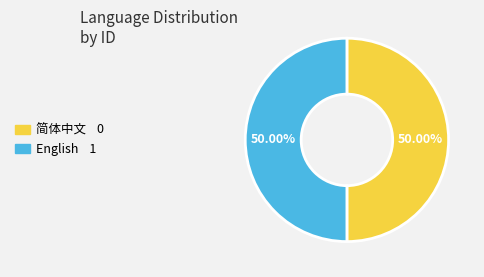

Combined, do 简体中文 and English account for over 50%?

Yes